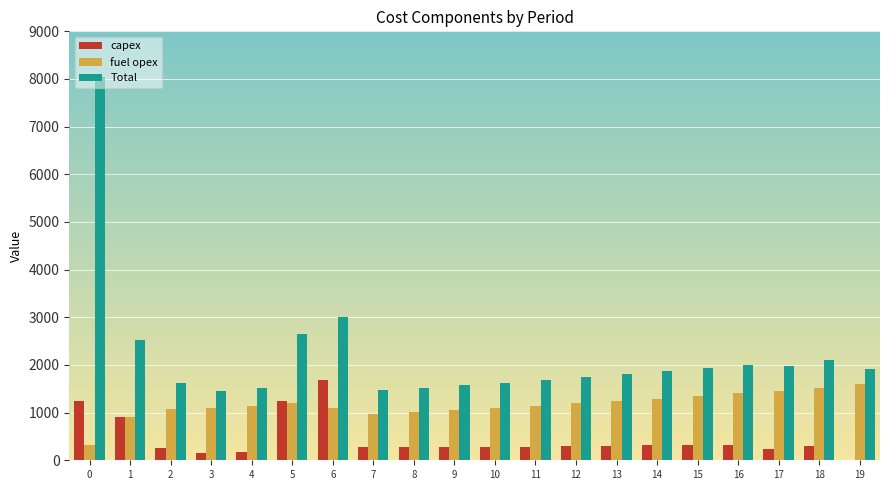

What is the spread (max minus min) of values at 10?

1339